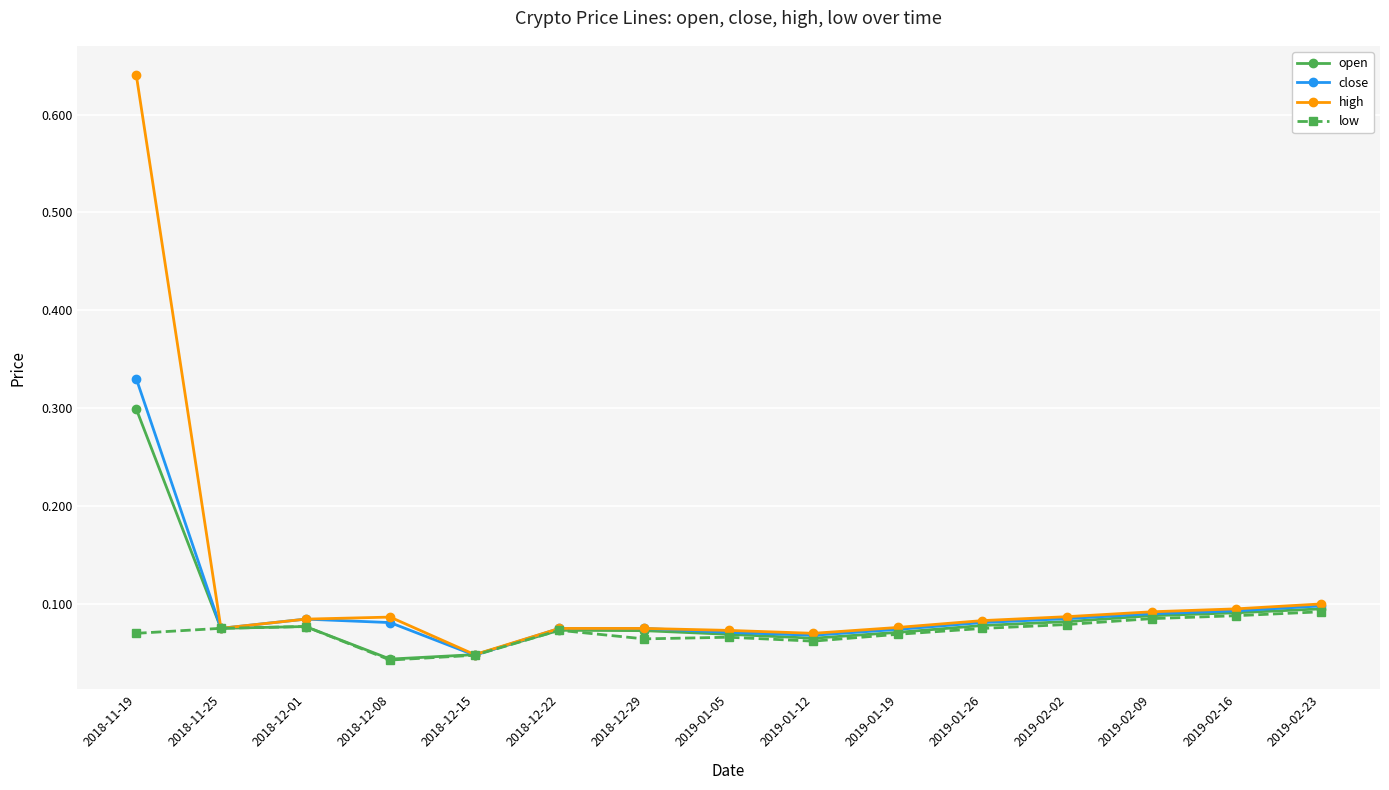

At which category is the sum across all series the highest?

2018-11-19